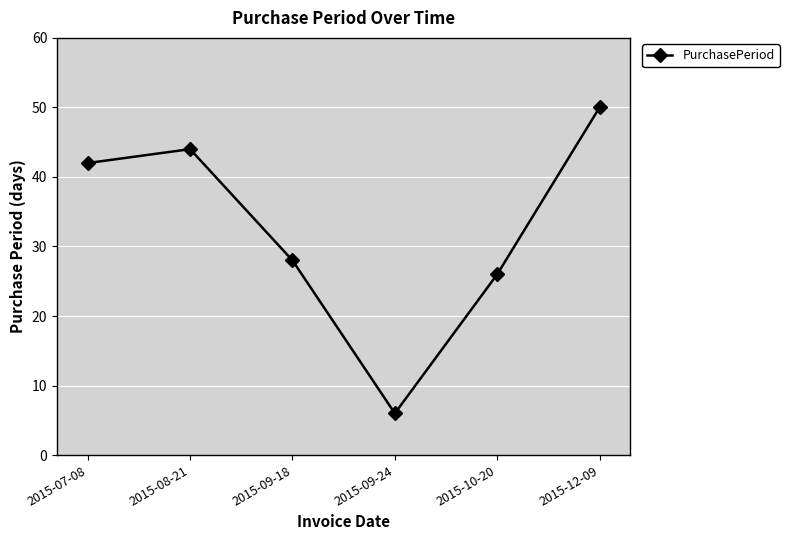

List the labels in order of value, largest first.

2015-12-09, 2015-08-21, 2015-07-08, 2015-09-18, 2015-10-20, 2015-09-24